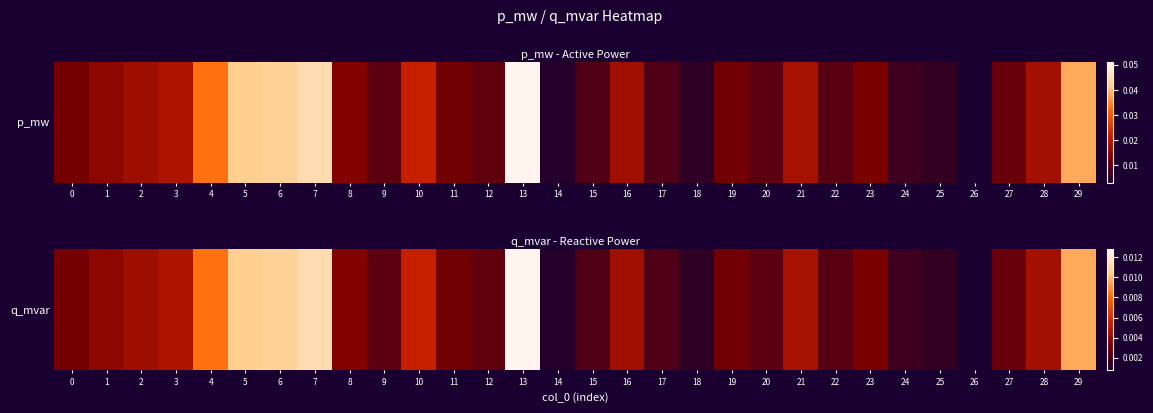

Which label corresponds to the largest value in the chart?

13